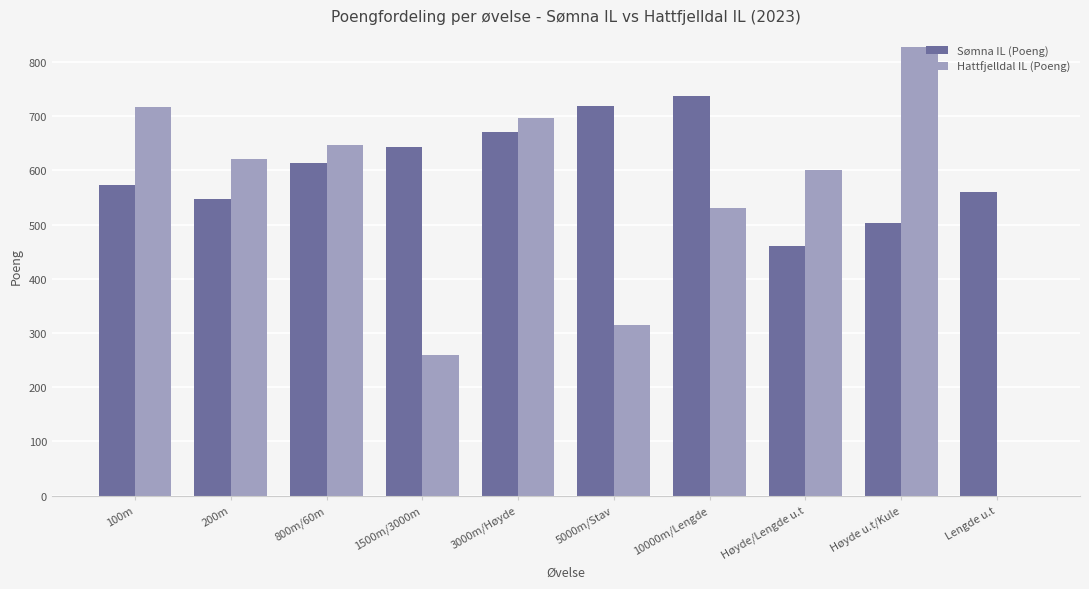

Does the chart contain stacked bars?

No